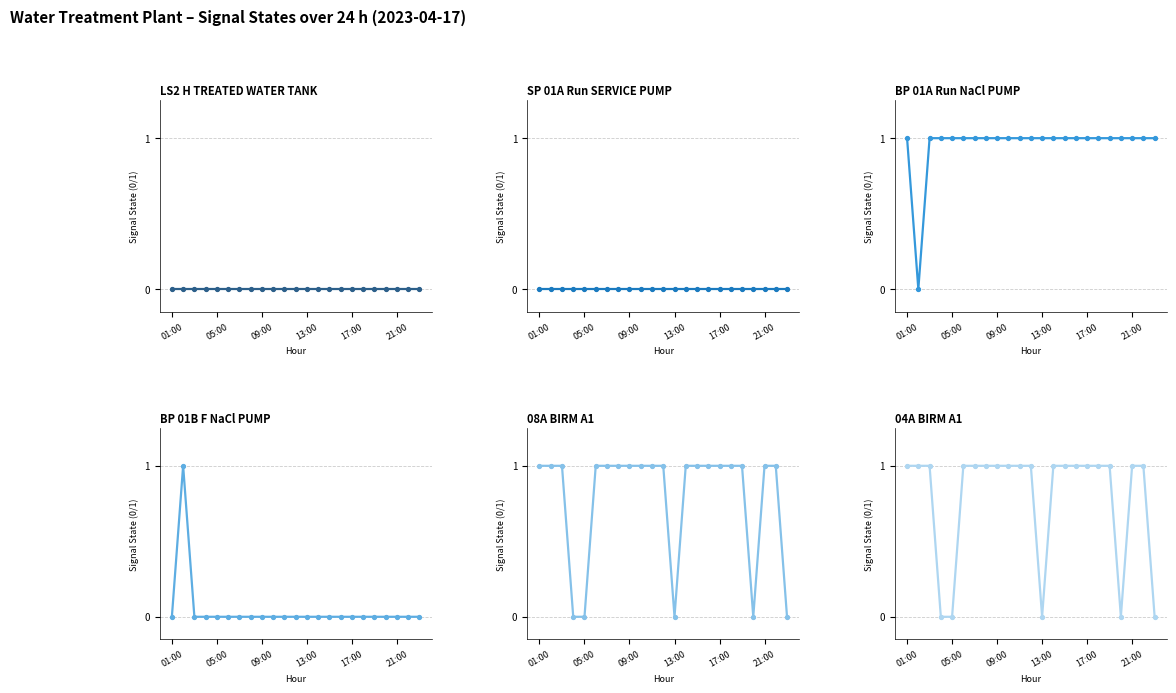

Which series has the widest spread of values?

_BP_01A_Run_NaCl_PUMP